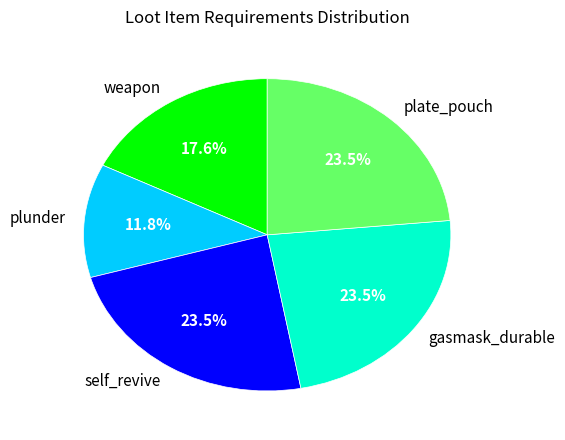

Combined, do weapon and gasmask_durable account for over 50%?

No